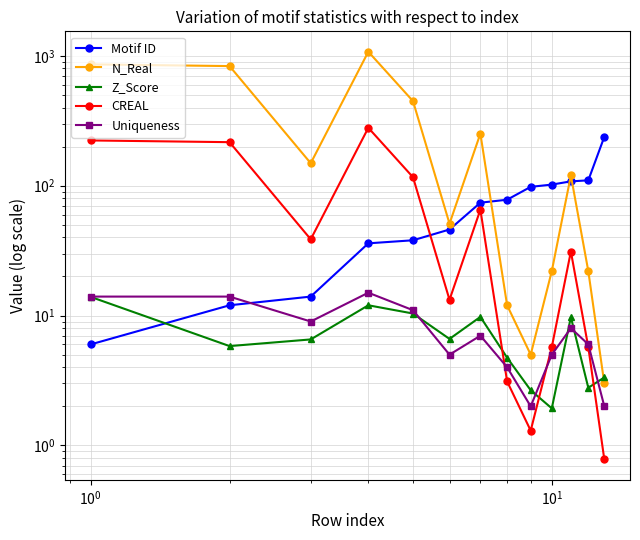

What is the sum of all CREAL values?

1000.0